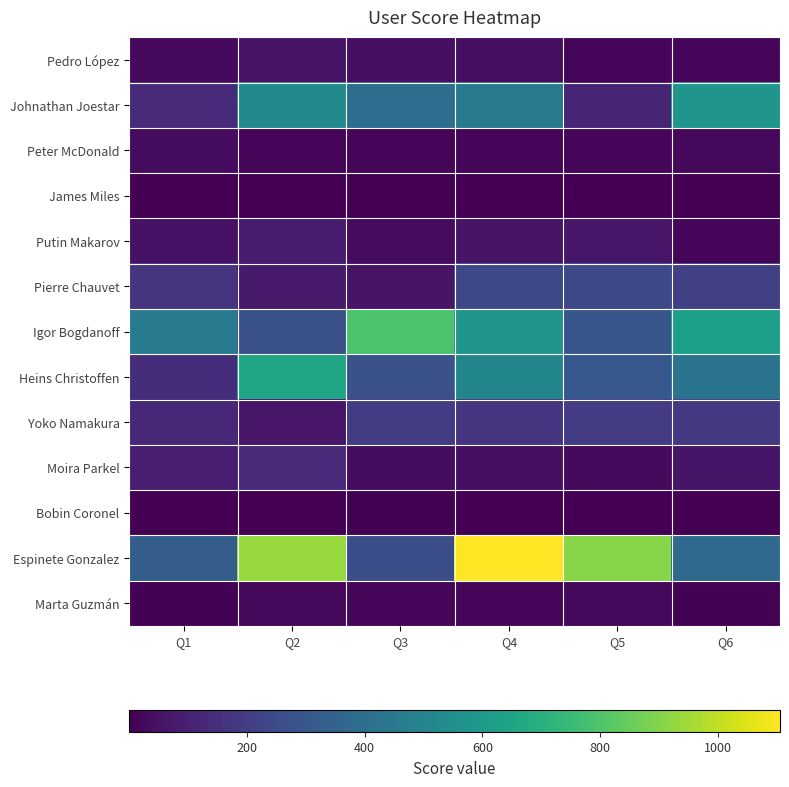

Reading left to right, what are all the values shown in this chart?

Pedro López: Q1=29.1	Q2=57.5	Q3=46.7	Q4=40.1	Q5=18.3	Q6=18.3
Johnathan Joestar: Q1=133.1	Q2=527.8	Q3=398.3	Q4=450.6	Q5=114.7	Q6=578.5
Peter McDonald: Q1=36.2	Q2=14.8	Q3=13.7	Q4=13.8	Q5=17.9	Q6=25.6
James Miles: Q1=0.6	Q2=0.4	Q3=0.7	Q4=0.3	Q5=0.4	Q6=0.5
Putin Makarov: Q1=55.8	Q2=83.2	Q3=34.5	Q4=60.7	Q5=67.2	Q6=21.7
Pierre Chauvet: Q1=169.7	Q2=79.5	Q3=57.7	Q4=240.2	Q5=243.7	Q6=211.2
Igor Bogdanoff: Q1=457.4	Q2=275.0	Q3=792.0	Q4=576.9	Q5=296.5	Q6=625.4
Heins Christoffen: Q1=143.9	Q2=650.0	Q3=273.7	Q4=507.3	Q5=304.3	Q6=424.8
Yoko Namakura: Q1=127.0	Q2=66.6	Q3=197.6	Q4=165.1	Q5=192.6	Q6=185.1
Moira Parkel: Q1=93.9	Q2=131.3	Q3=35.0	Q4=47.4	Q5=30.0	Q6=62.4
Bobin Coronel: Q1=3.0	Q2=2.5	Q3=5.3	Q4=2.9	Q5=2.5	Q6=3.8
Espinete Gonzalez: Q1=326.8	Q2=935.3	Q3=265.8	Q4=1105.3	Q5=907.8	Q6=380.0
Marta Guzmán: Q1=4.9	Q2=23.0	Q3=20.6	Q4=21.1	Q5=22.0	Q6=6.4